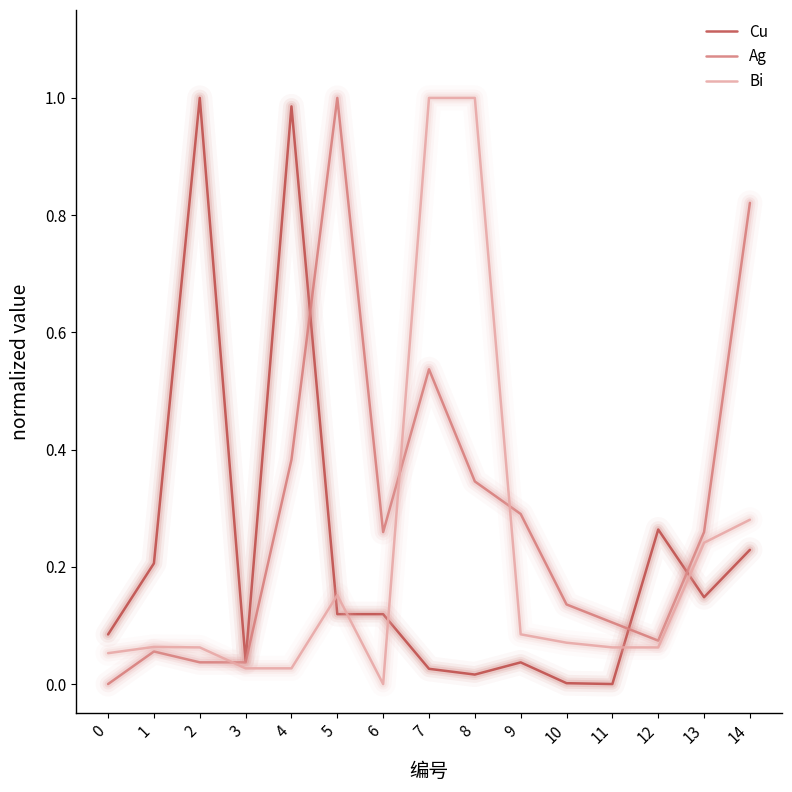

After their last crossing, which series has the higher values: Cu or Bi?

Bi